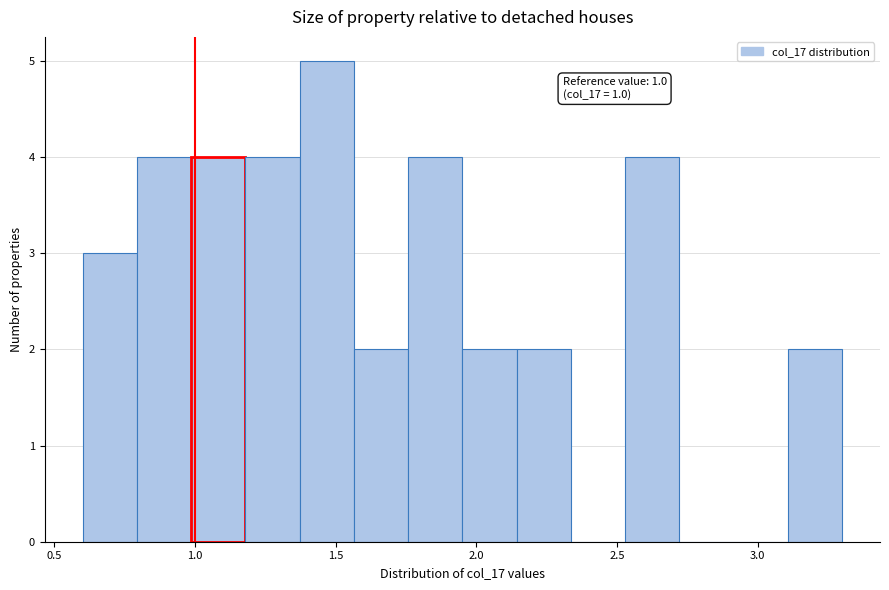

Read against the x-axis, roughly where is the centre of the tallest bar?

1.45